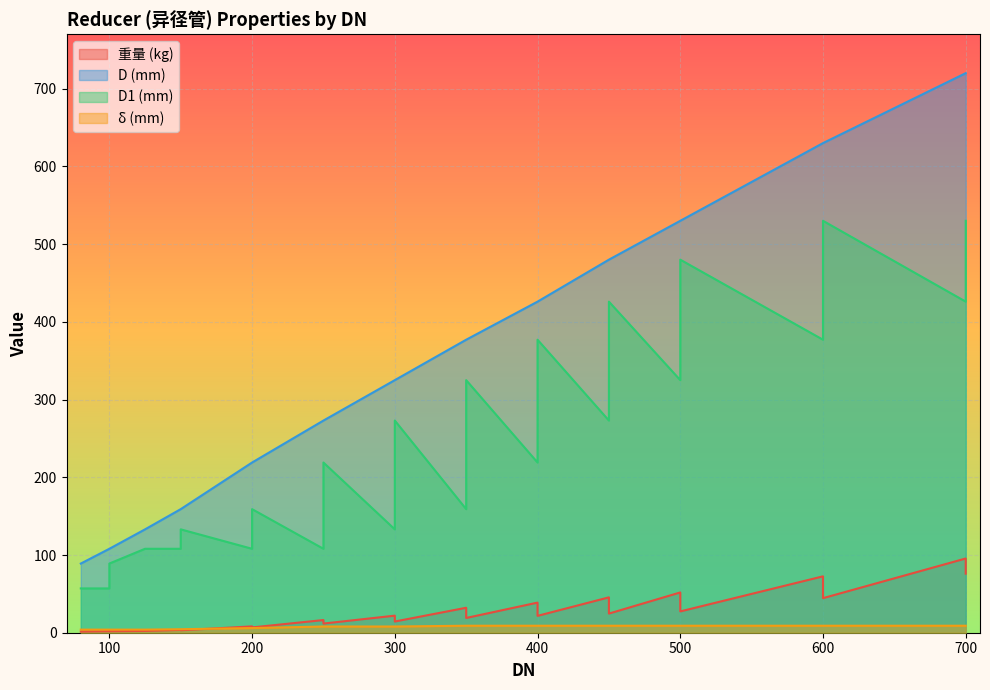

What are all the series names shown in the legend?

重量, D, D1, δ